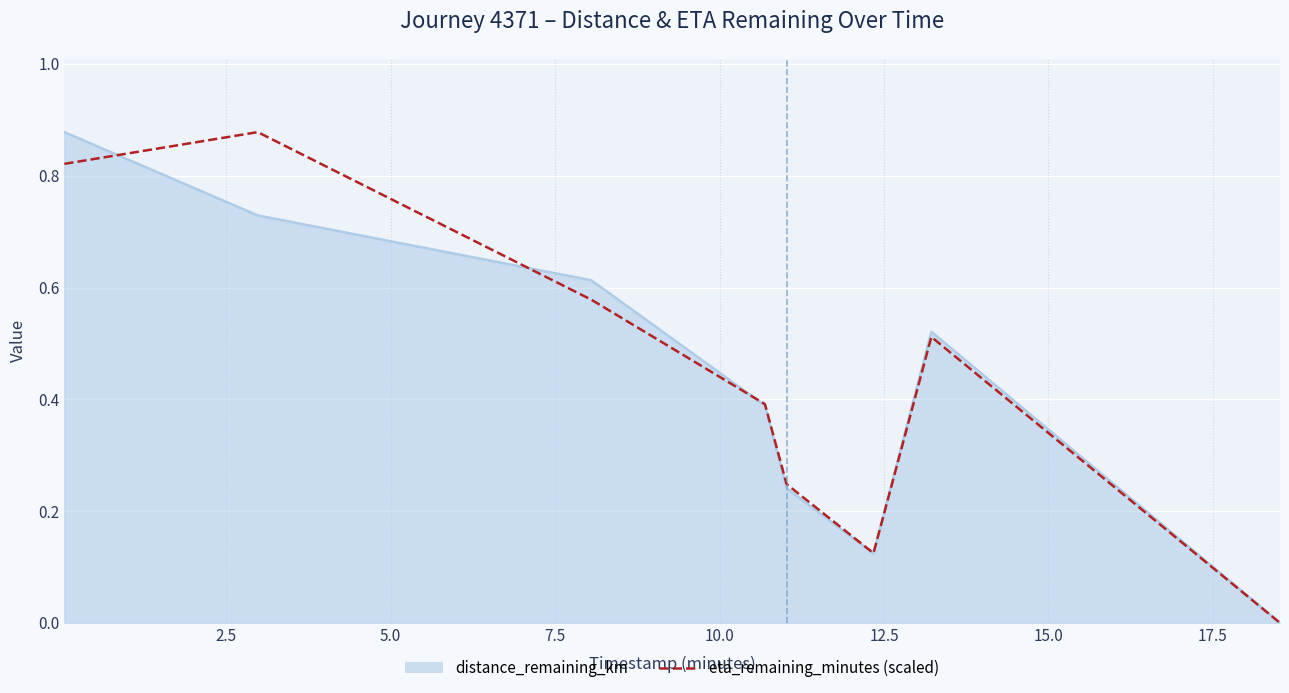

How many lines are shown in the chart?

2